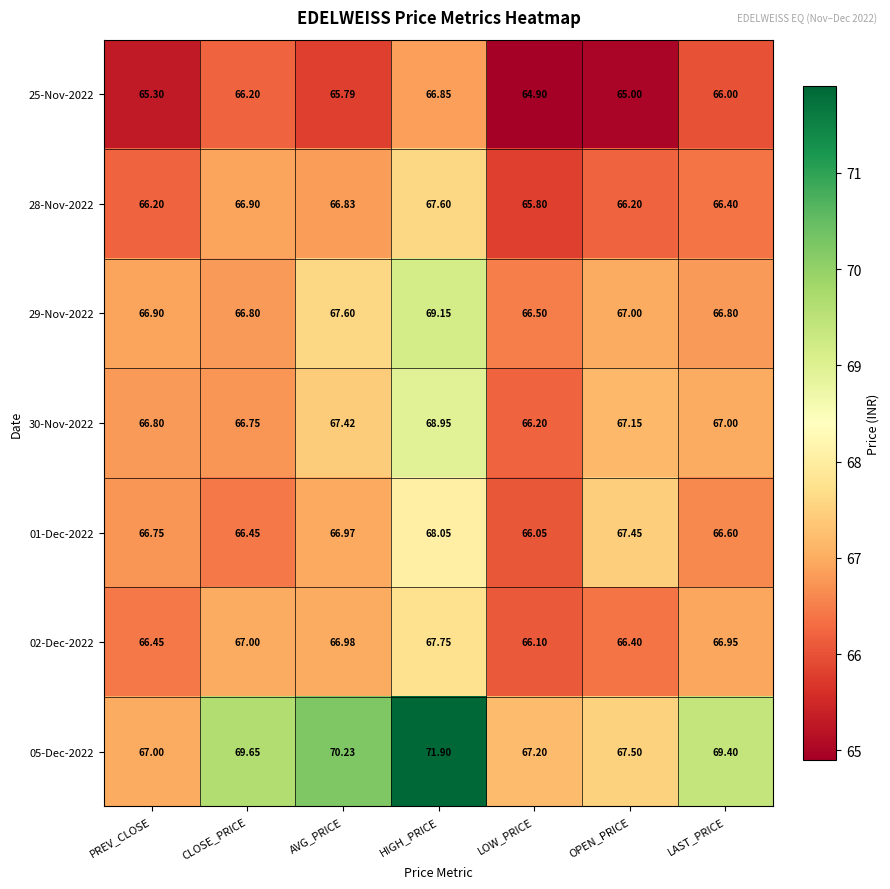

Rank the categories by 01-Dec-2022 value from highest to lowest.

HIGH_PRICE, OPEN_PRICE, AVG_PRICE, PREV_CLOSE, LAST_PRICE, CLOSE_PRICE, LOW_PRICE